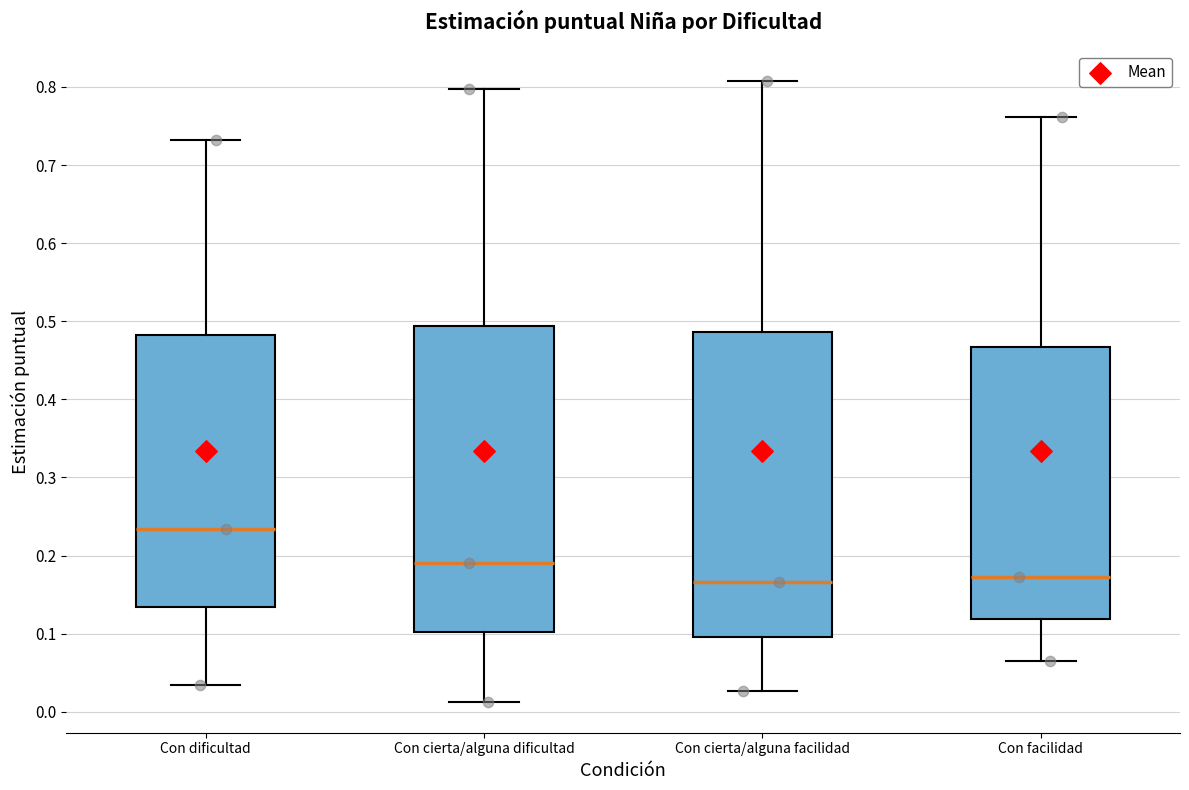

Reading left to right, read every box against the y-axis: the position of its median line, the range the box covers, and the ends of its whiskers. The values are not printed on the chart, so give them approximately, as read against the axis.

Con dificultad: median 0.23, box 0.13 to 0.48, whiskers 0.03 to 0.73
Con cierta/alguna dificultad: median 0.19, box 0.10 to 0.49, whiskers 0.01 to 0.80
Con cierta/alguna facilidad: median 0.17, box 0.10 to 0.49, whiskers 0.03 to 0.81
Con facilidad: median 0.17, box 0.12 to 0.47, whiskers 0.07 to 0.76